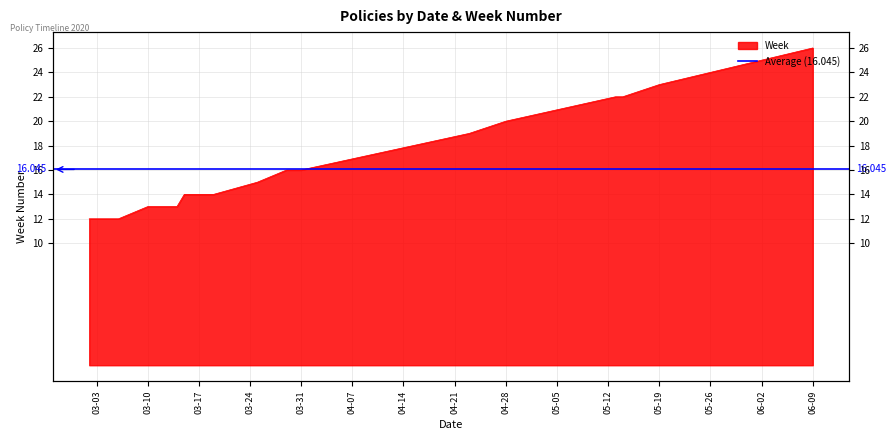

What is the change in value from 2020-03-31 to 2020-05-14?

+6